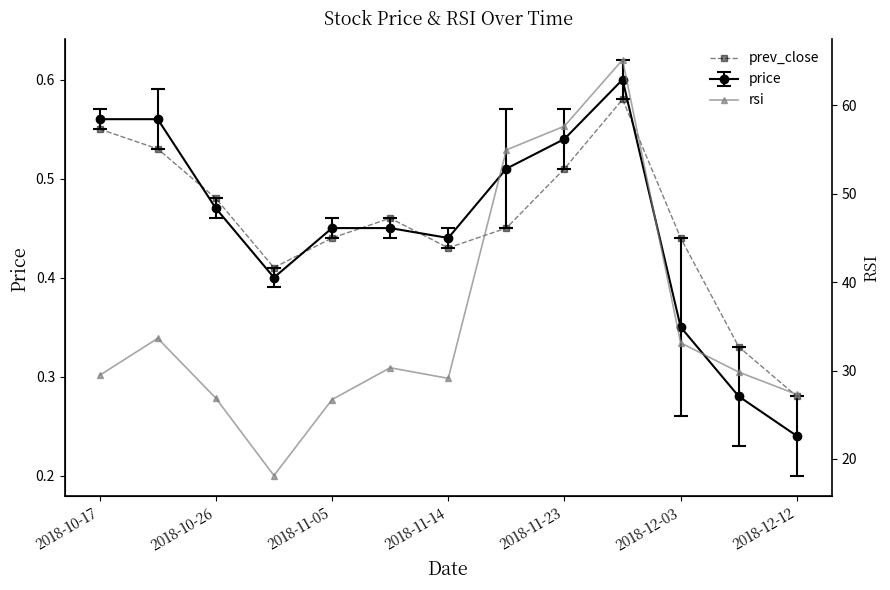

What position from the left is 2018-11-14?

7